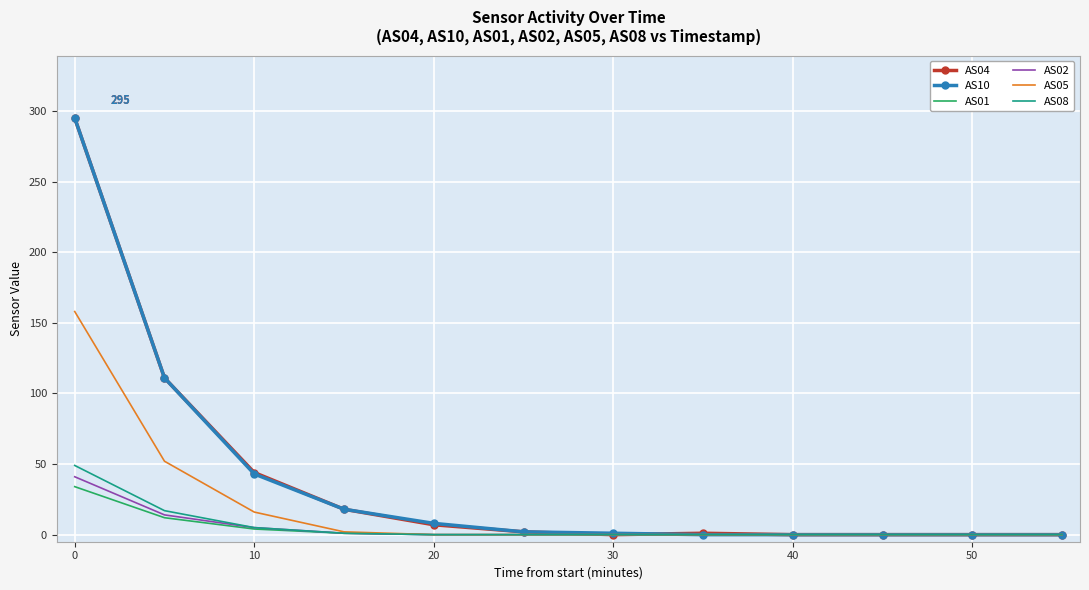

What is the difference between the second highest and minimum values in the AS01 series?

12